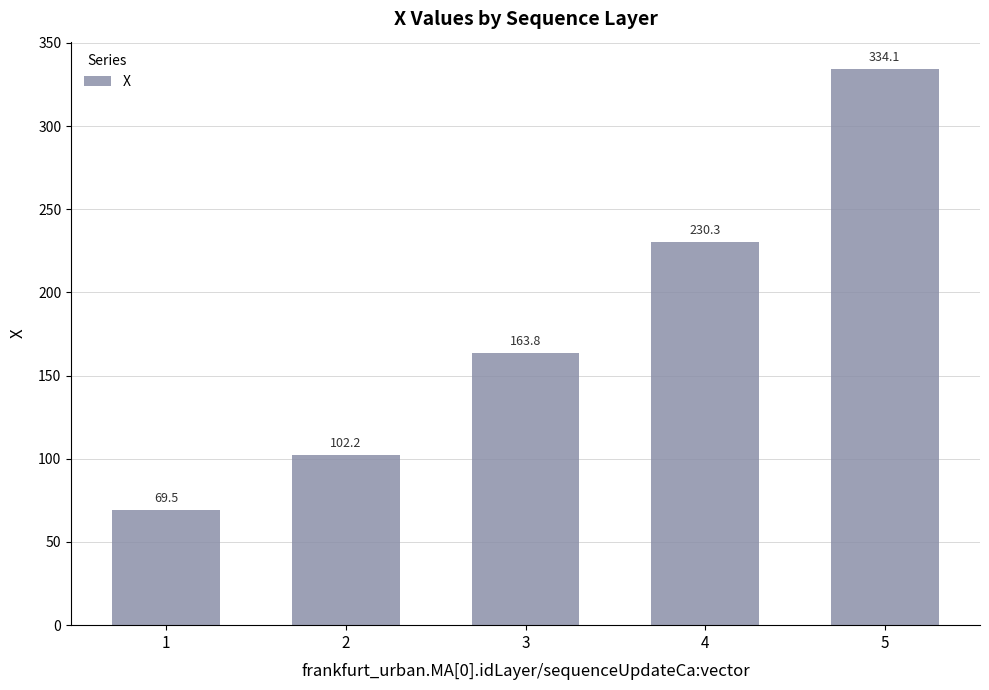

Approximately how many times larger is the value at 1 compared to 2?

0.7